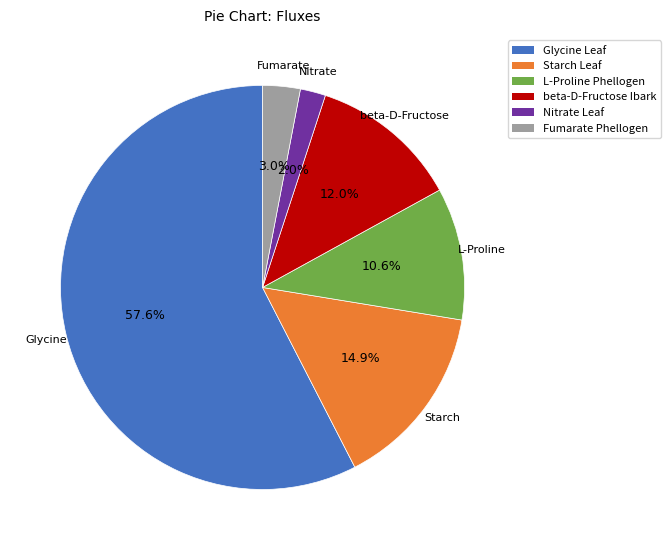

Does any single category account for the majority?

Yes